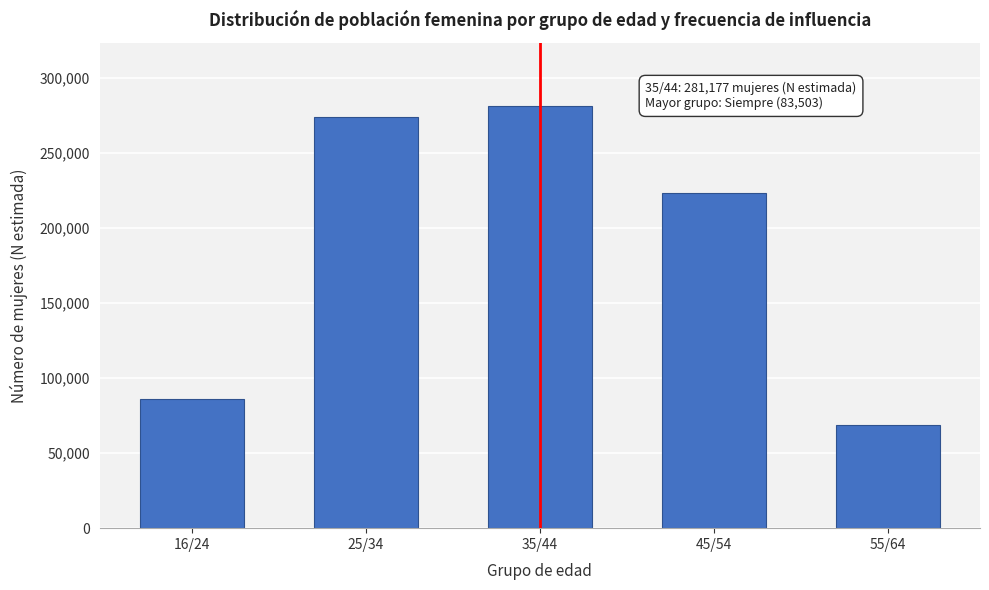

Reading right to left, what are all the values shown in this chart?

68582	223197	281177	274047	85873